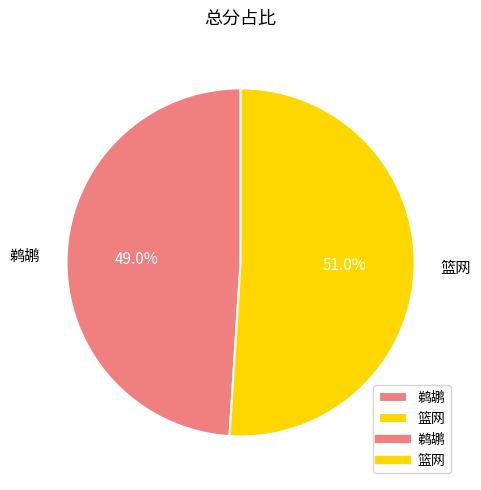

Is the sum of 篮网 and 鹈鹕 greater than half?

Yes